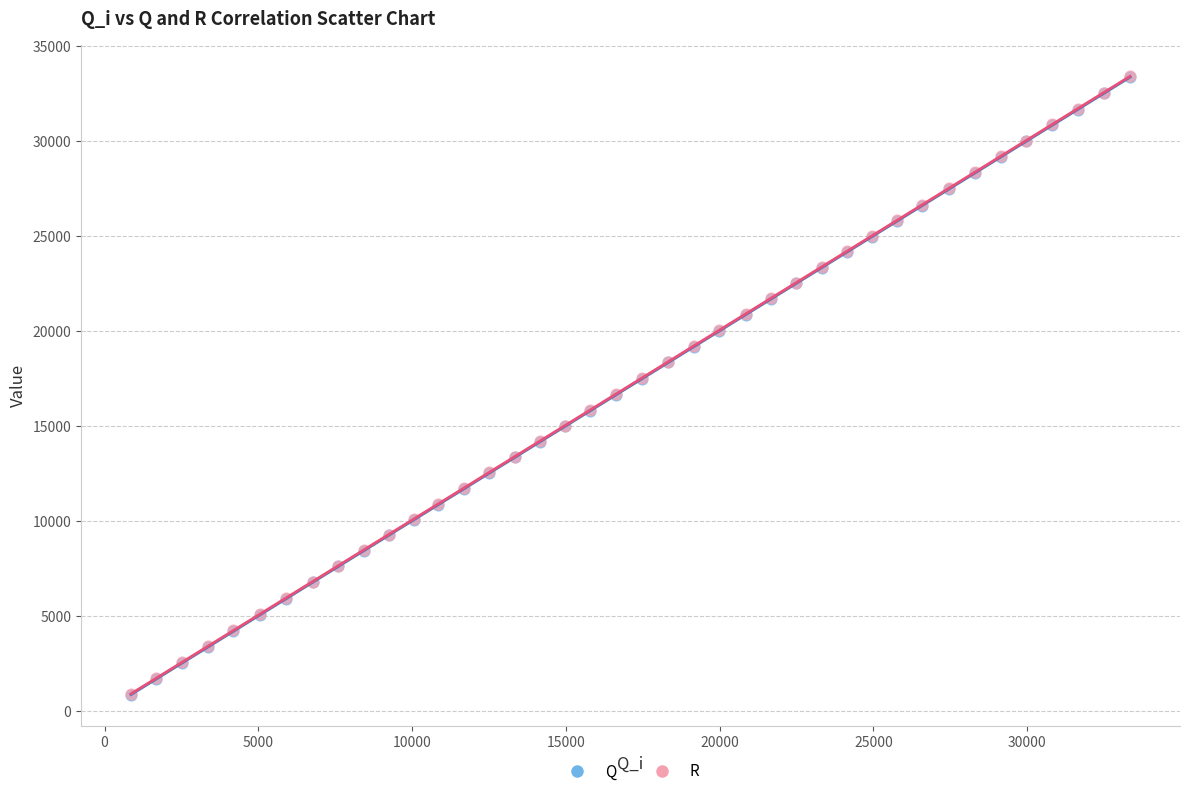

Which series has the largest Y range (max minus min)?

R